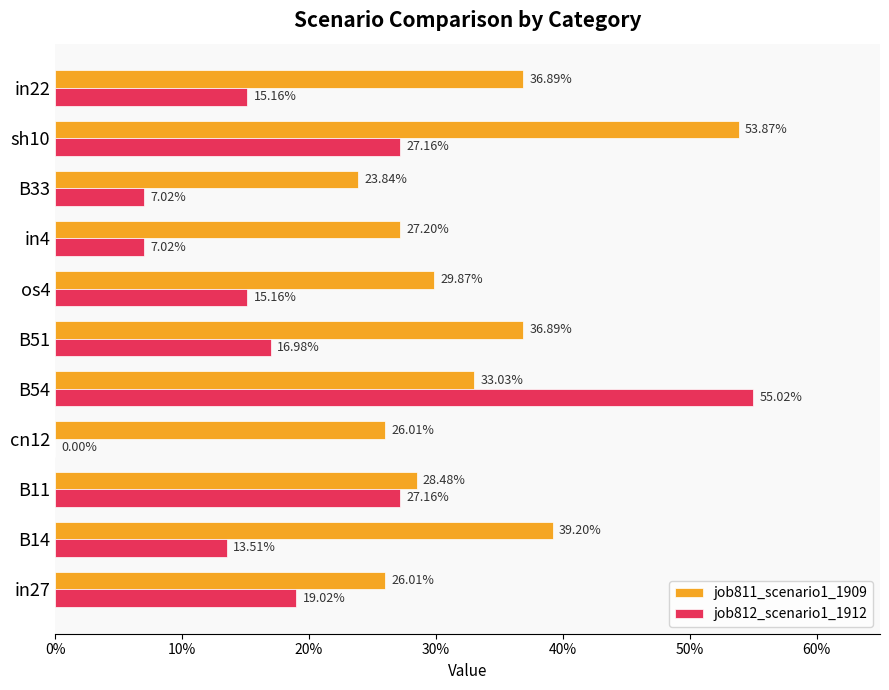

What are all the series names shown in the legend?

job811_scenario1_1909, job812_scenario1_1912